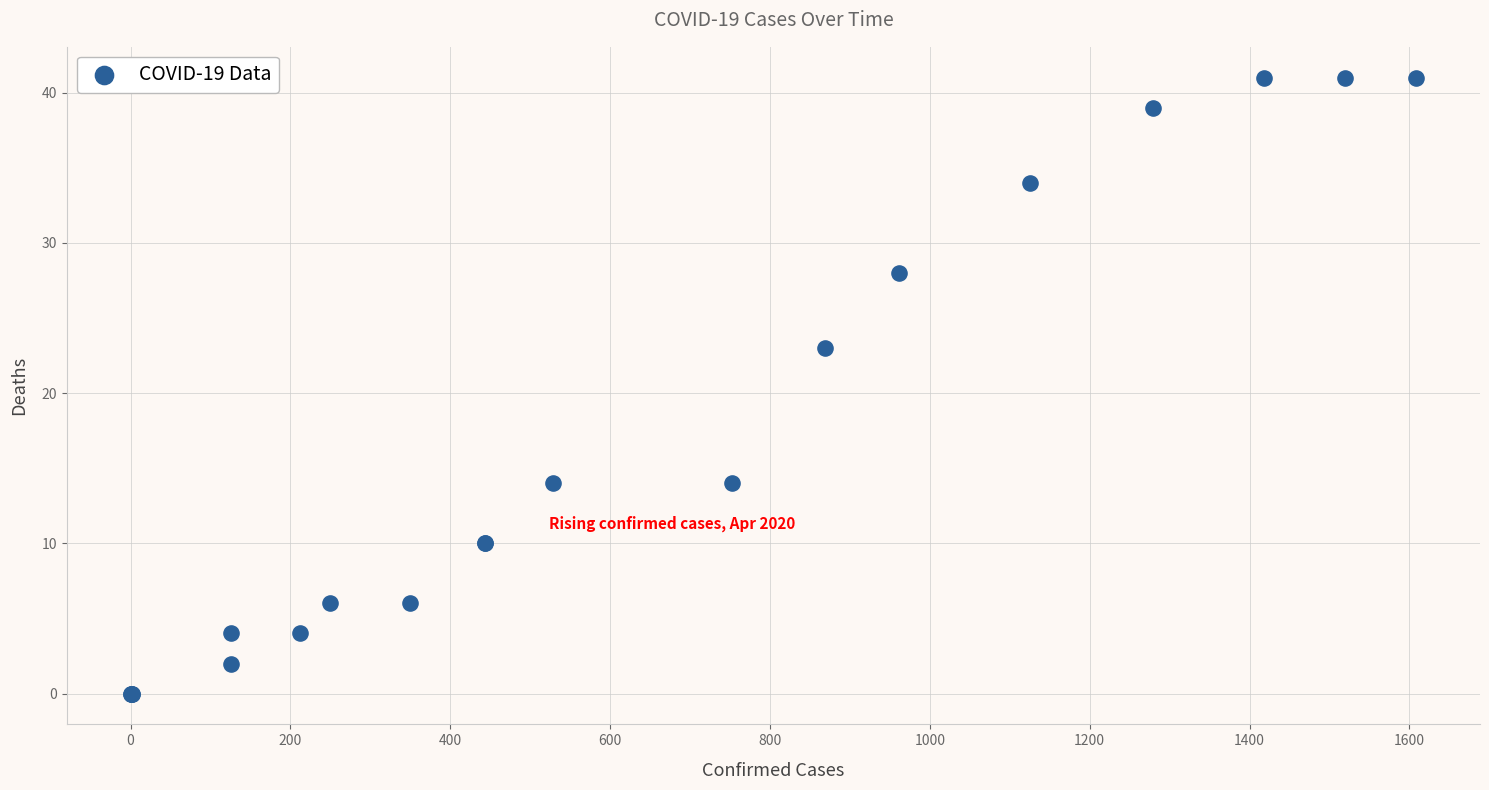

What Y value in the scatter plot is closest to 20?

23